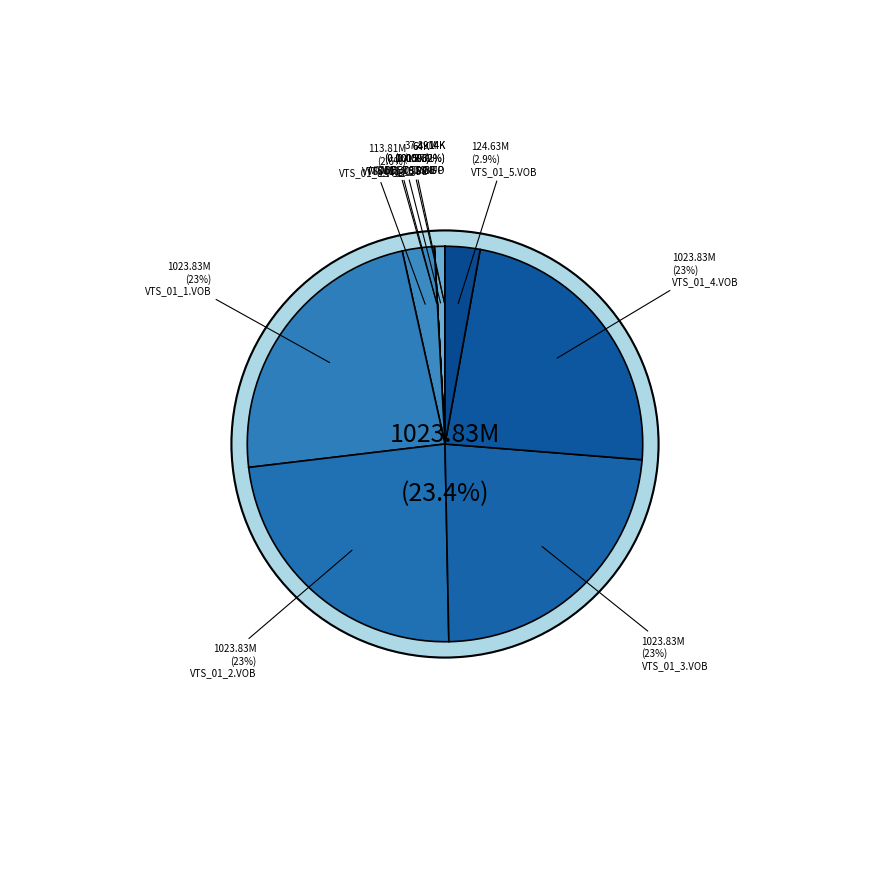

Is VIDEO_TS.BUP the majority of the pie?

No